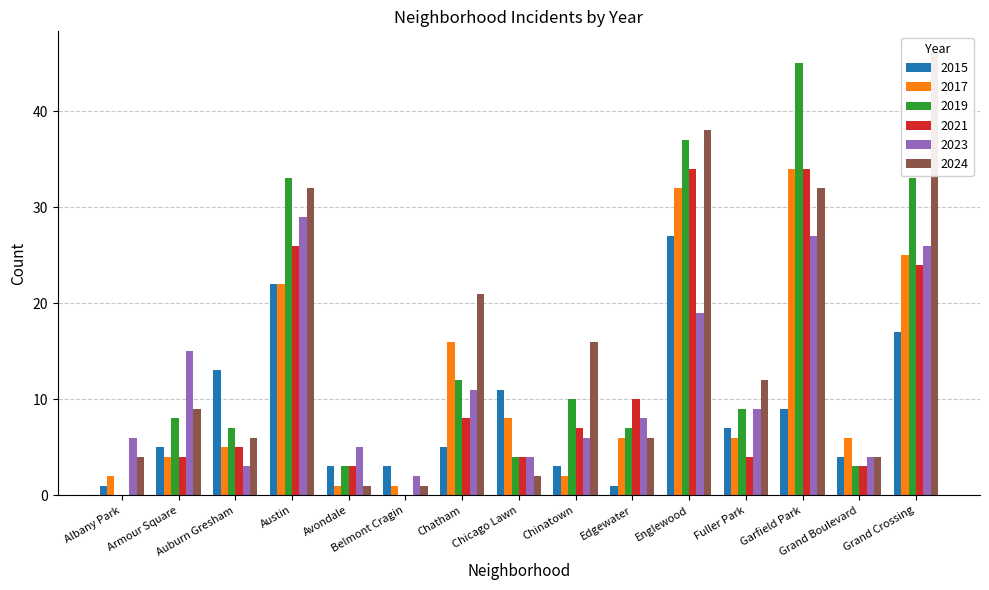

What is the spread (max minus min) of values at Chinatown?

14